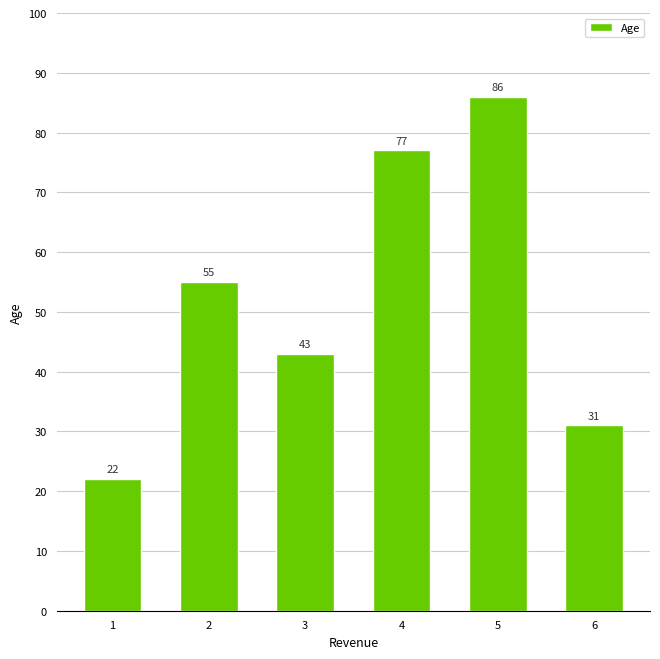

The chart shows a value of 33 at 2. True or false?

False